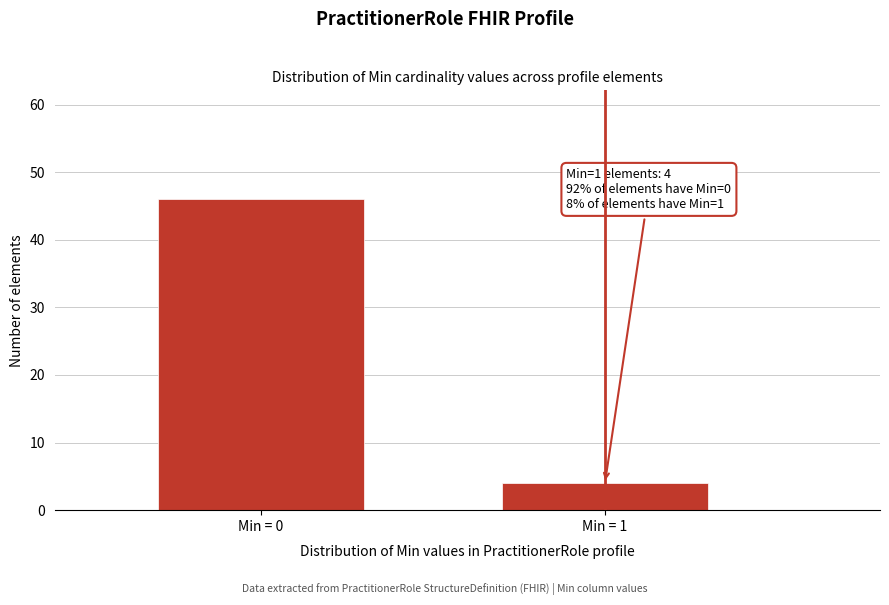

Reading left to right, extract all data points from this chart.

Min = 0=46	Min = 1=4